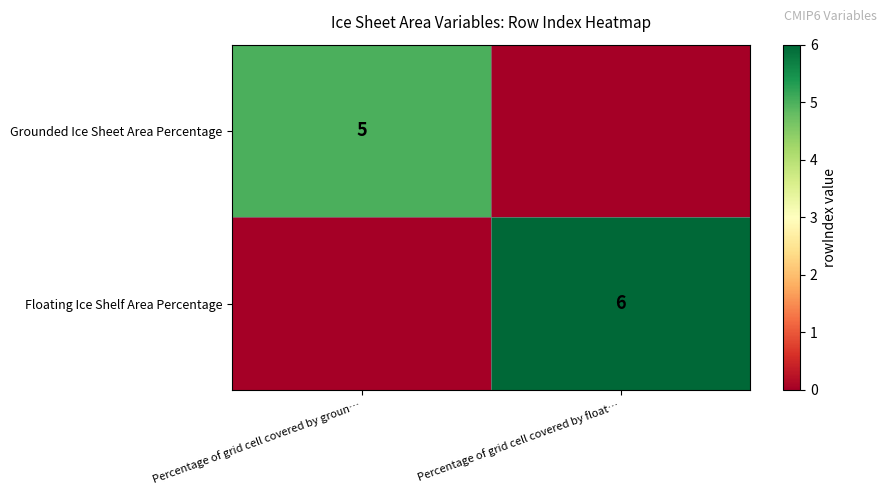

How many categories are shown in the chart?

2